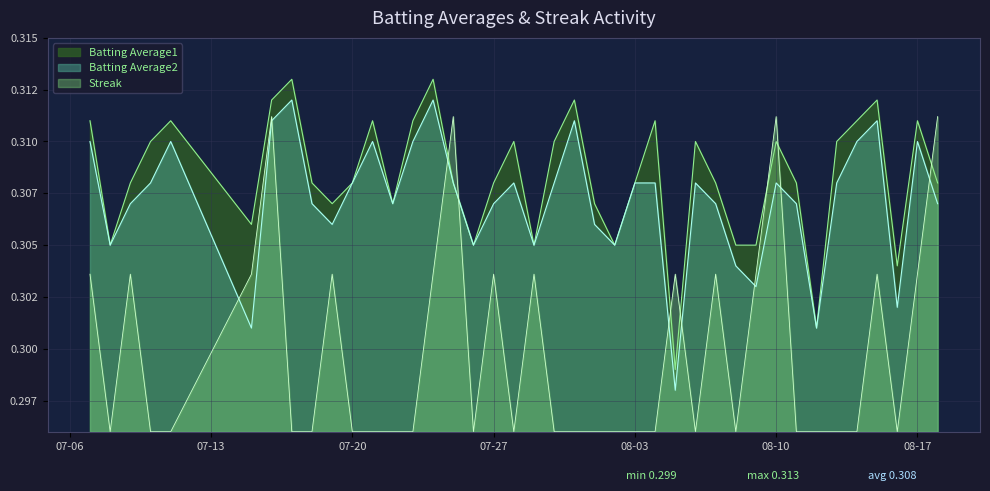

Reading left to right, transcribe all the data shown in this chart.

Batting Average1: 0.3	0.3	0.3	0.3	0.3	0.3	0.3	0.3	0.3	0.3	0.3	0.3	0.3	0.3	0.3	0.3	0.3	0.3	0.3	0.3	0.3	0.3	0.3	0.3	0.3	0.3	0.3	0.3	0.3	0.3	0.3	0.3	0.3	0.3	0.3	0.3	0.3	0.3	0.3	0.3
Batting Average2: 0.3	0.3	0.3	0.3	0.3	0.3	0.3	0.3	0.3	0.3	0.3	0.3	0.3	0.3	0.3	0.3	0.3	0.3	0.3	0.3	0.3	0.3	0.3	0.3	0.3	0.3	0.3	0.3	0.3	0.3	0.3	0.3	0.3	0.3	0.3	0.3	0.3	0.3	0.3	0.3
Streak: 0.3	0.3	0.3	0.3	0.3	0.3	0.3	0.3	0.3	0.3	0.3	0.3	0.3	0.3	0.3	0.3	0.3	0.3	0.3	0.3	0.3	0.3	0.3	0.3	0.3	0.3	0.3	0.3	0.3	0.3	0.3	0.3	0.3	0.3	0.3	0.3	0.3	0.3	0.3	0.3